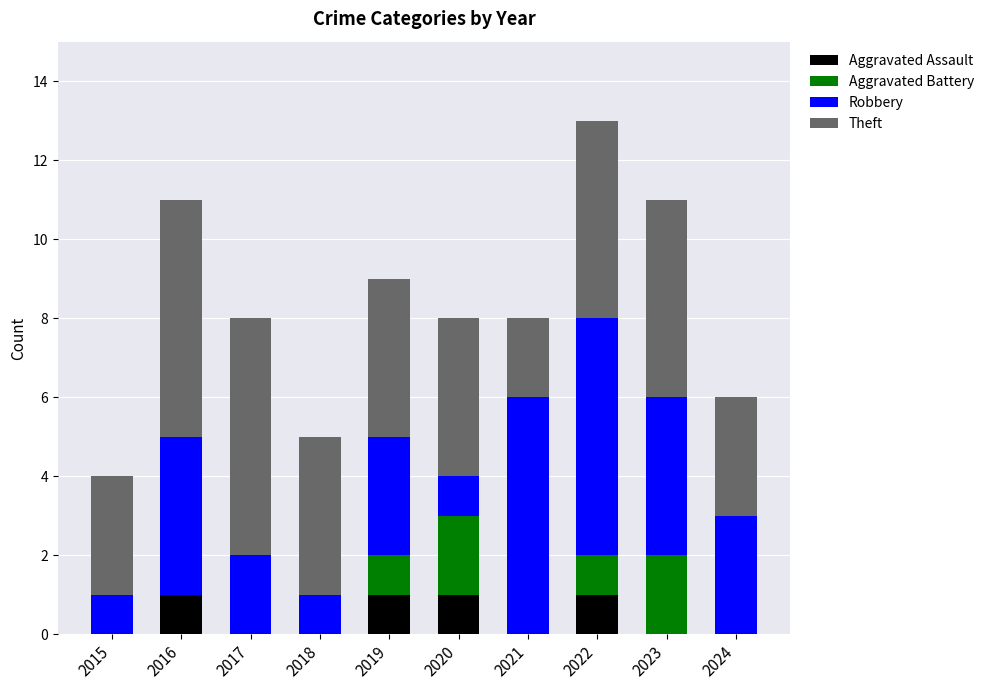

The Aggravated Assault series shows -1 at 2021. True or false?

False